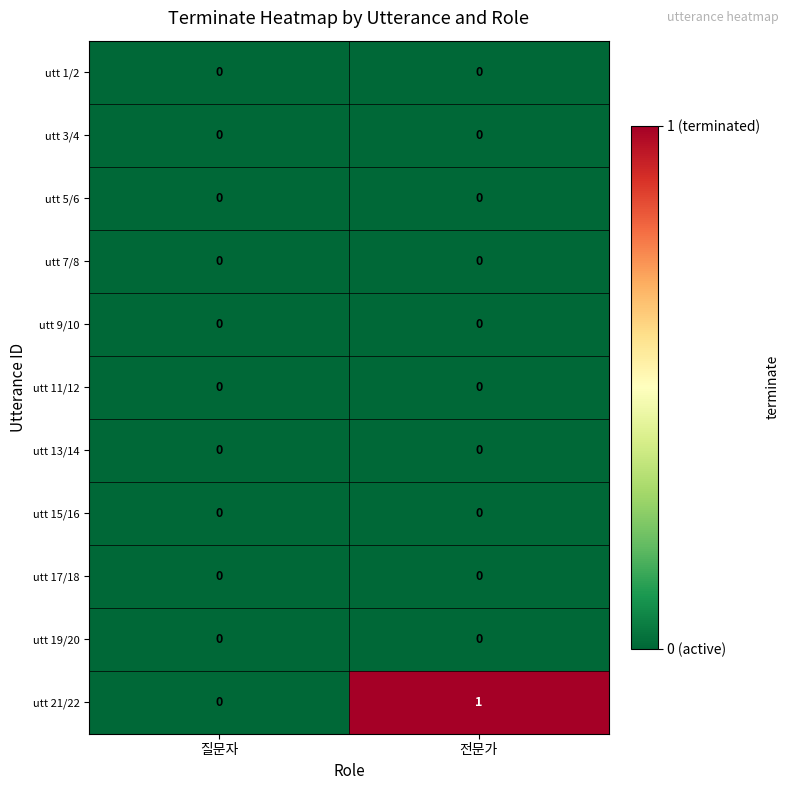

How many categories are shown in the chart?

2